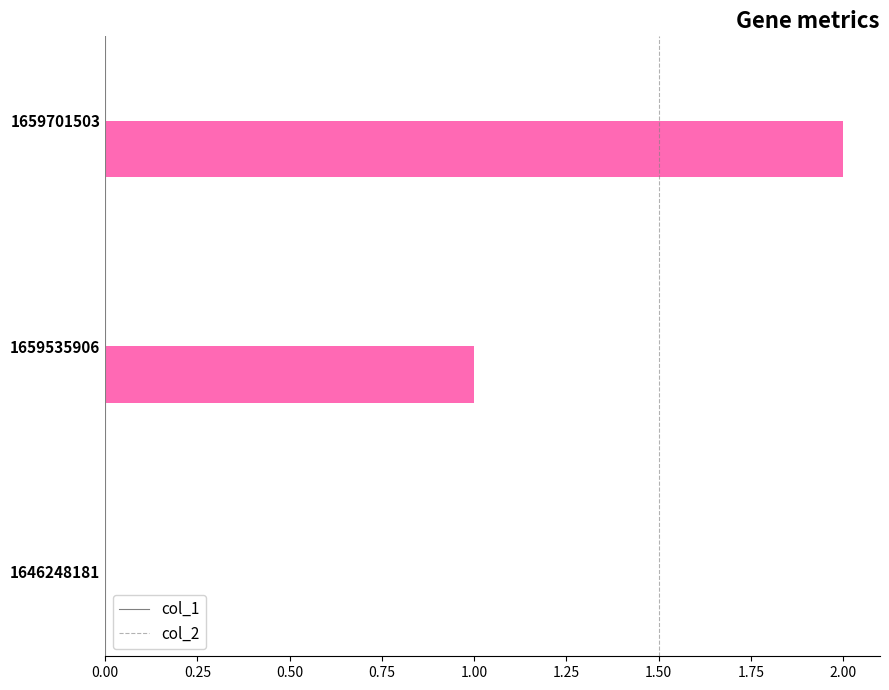

What is the change in value from 1646248181 to 1659701503?

+2